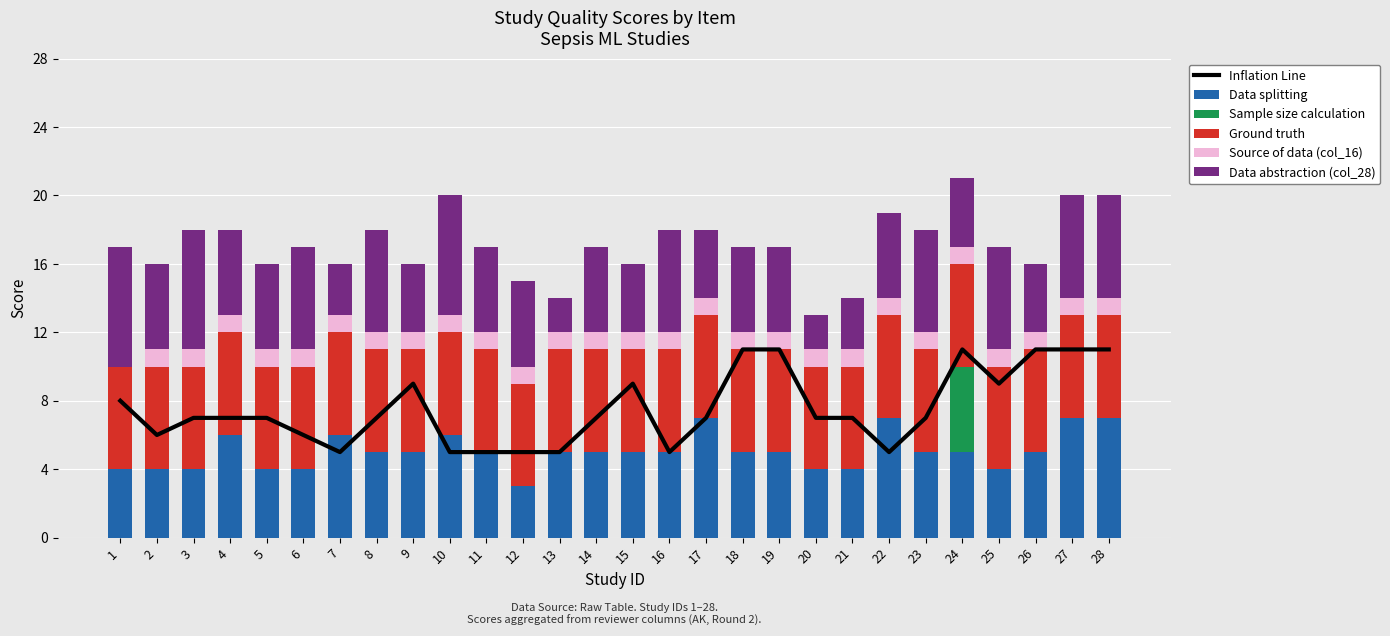

What is the value of the Data abstraction (col_28) bar at the 7th from the left?

3